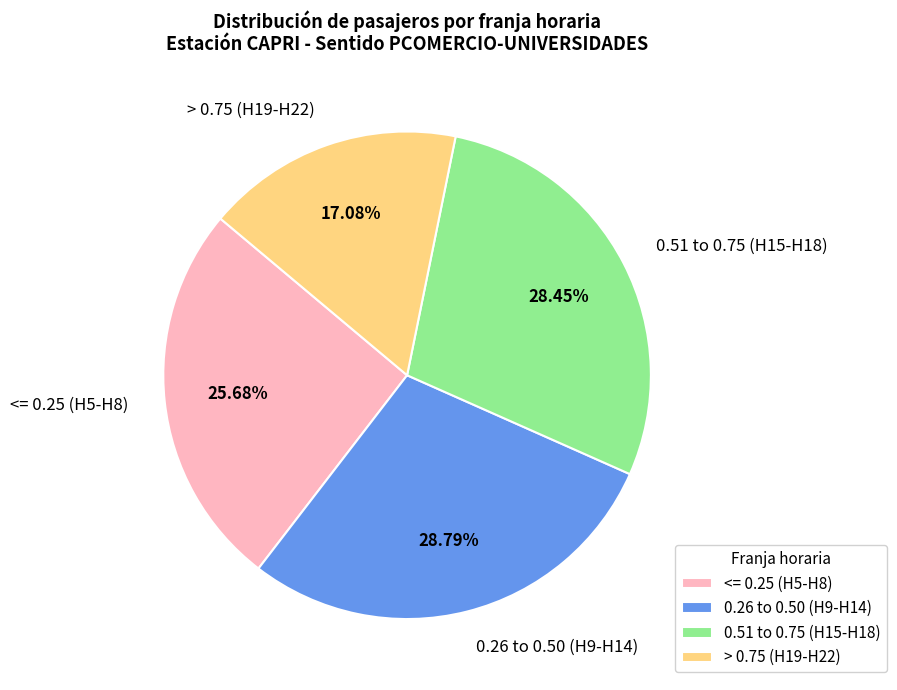

Combined, do <= 0.25 (H5-H8) and > 0.75 (H19-H22) account for over 50%?

No